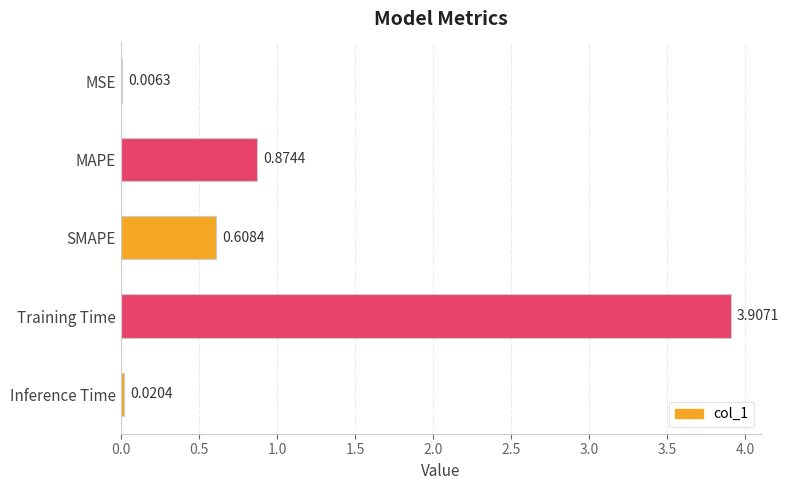

What is the change in value from MSE to SMAPE?

+0.6